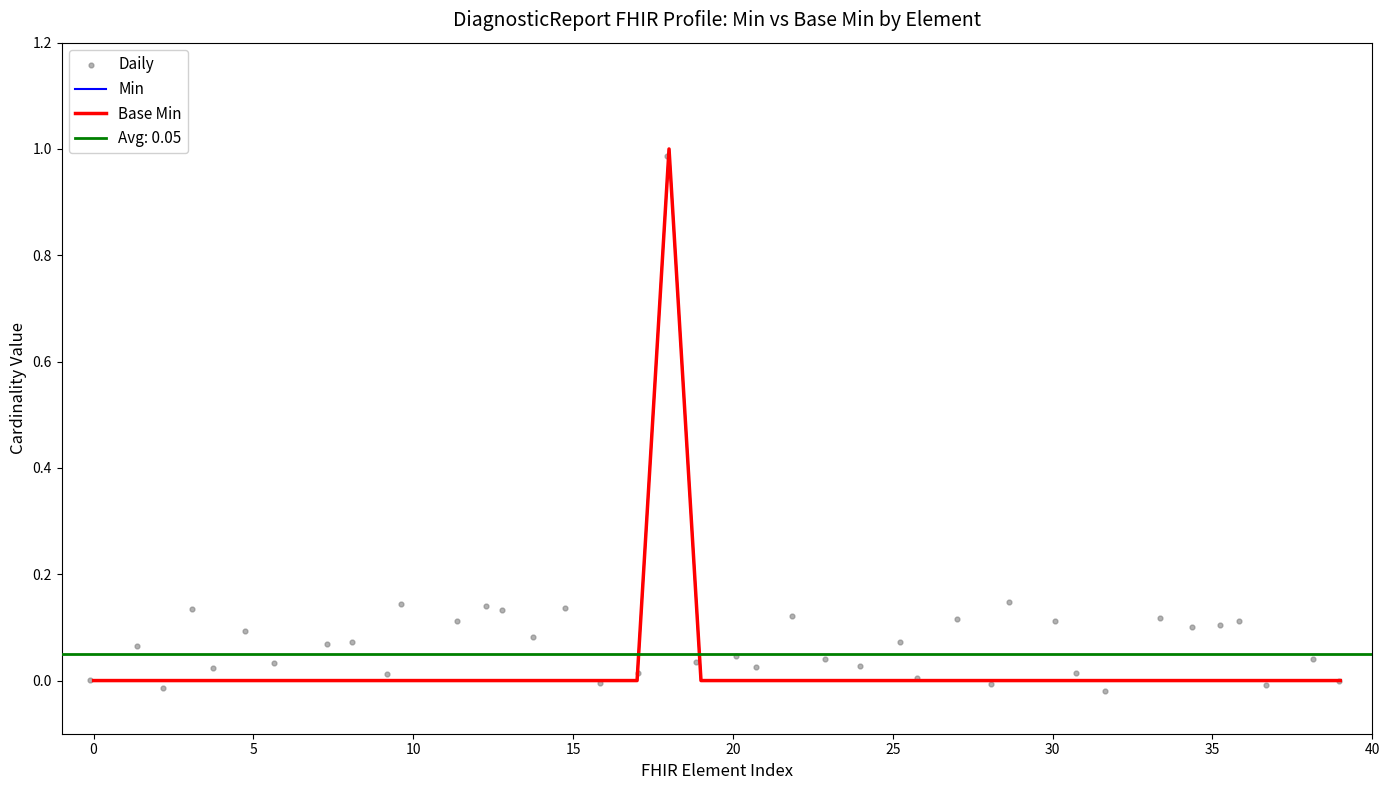

Which series has the largest total across all categories?

Daily